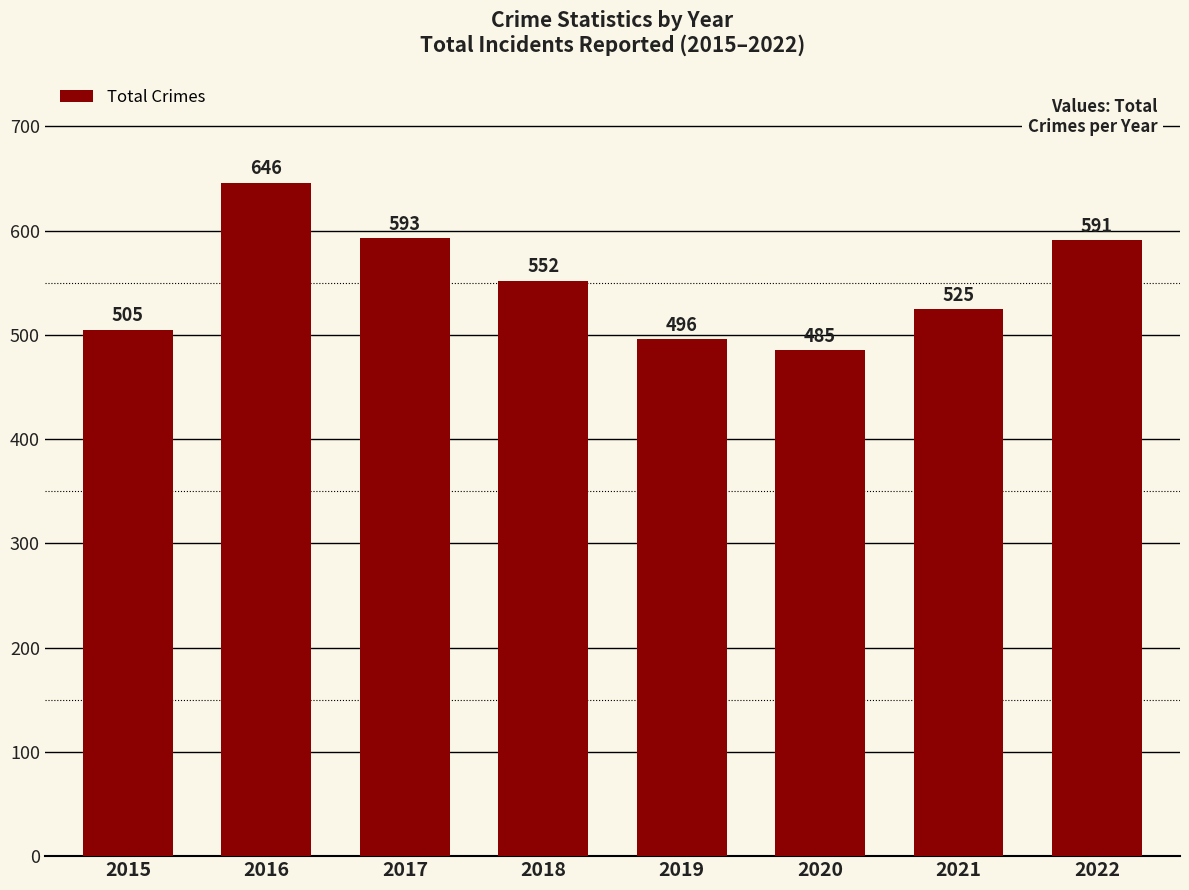

Rank the categories by value from lowest to highest.

2020, 2019, 2015, 2021, 2018, 2022, 2017, 2016